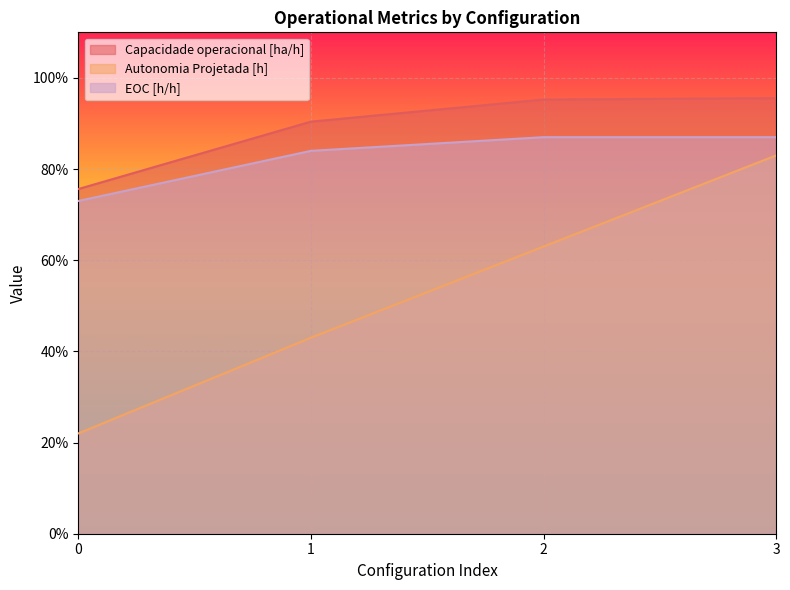

What is the sum of all EOC [h/h] values?

3.3